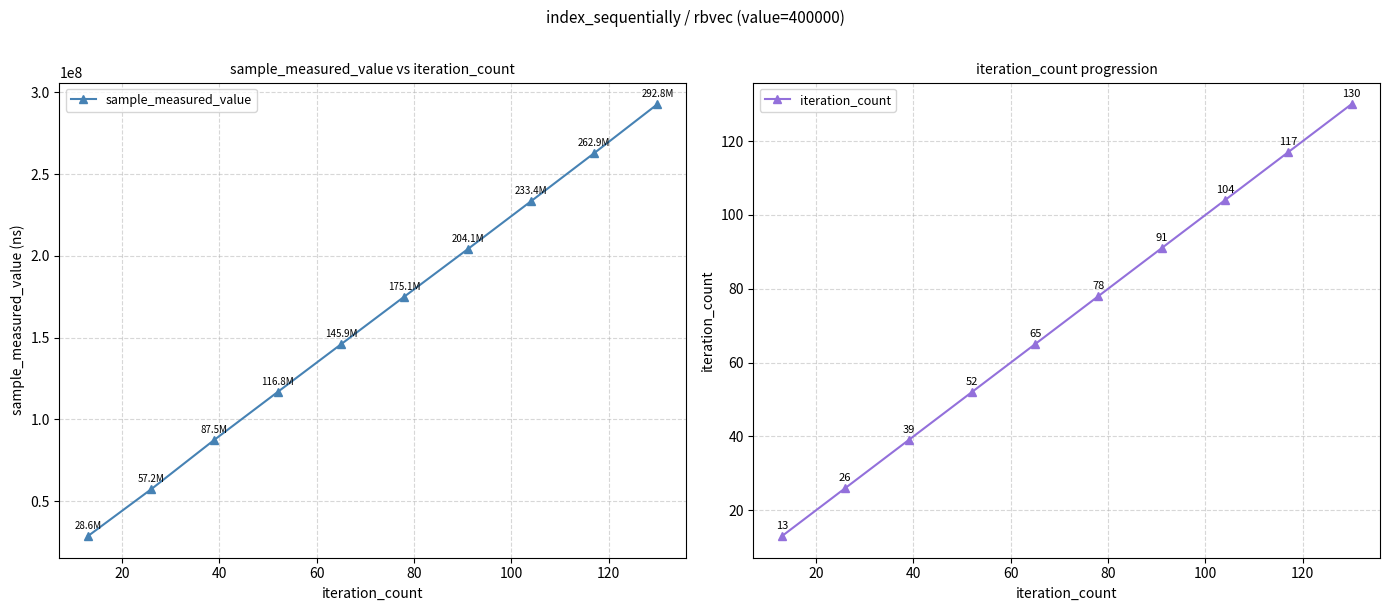

What is the difference between the maximum and minimum values in the iteration_count series?

117